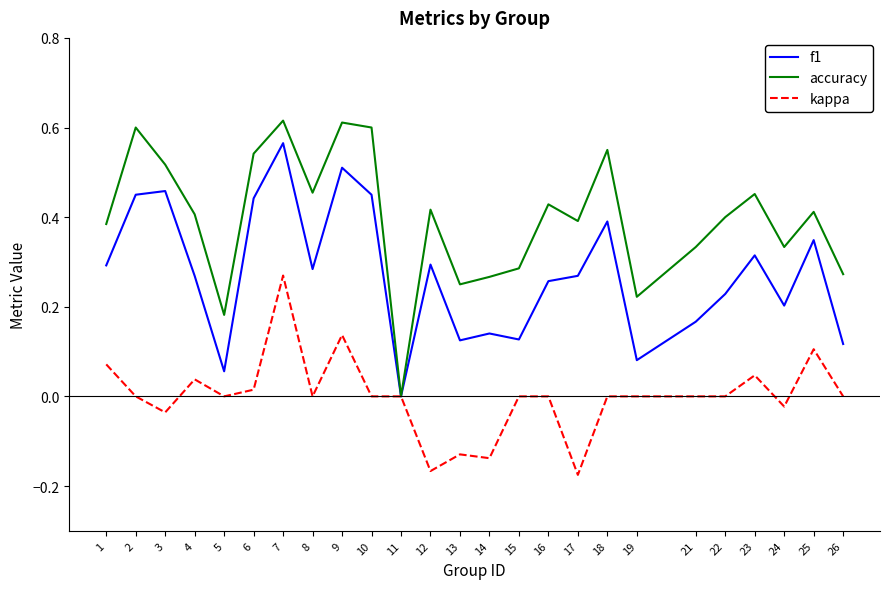

Is it true that f1 equals 0.0 at 19?

False